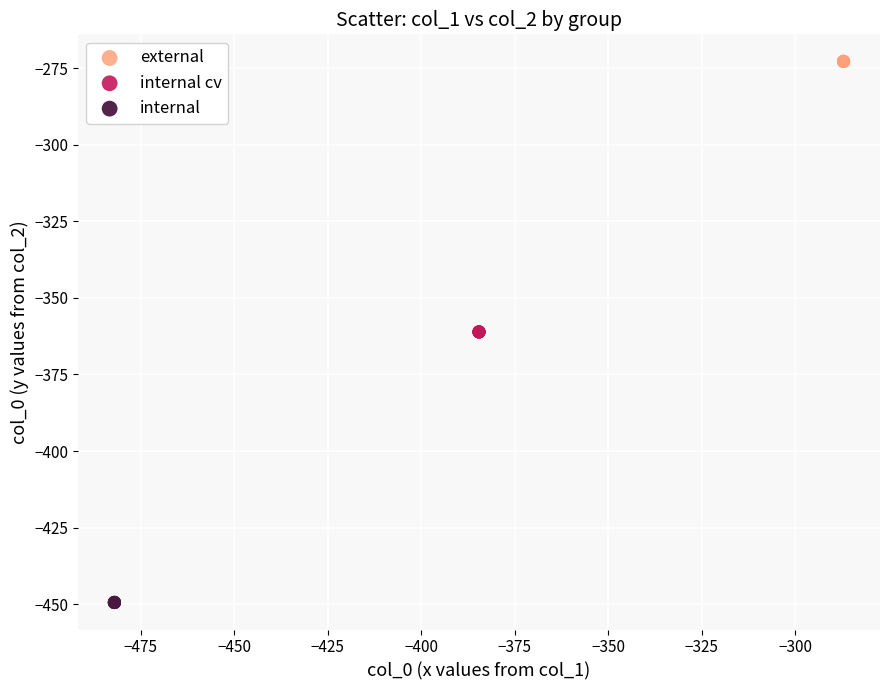

Which series reaches the minimum Y coordinate?

internal